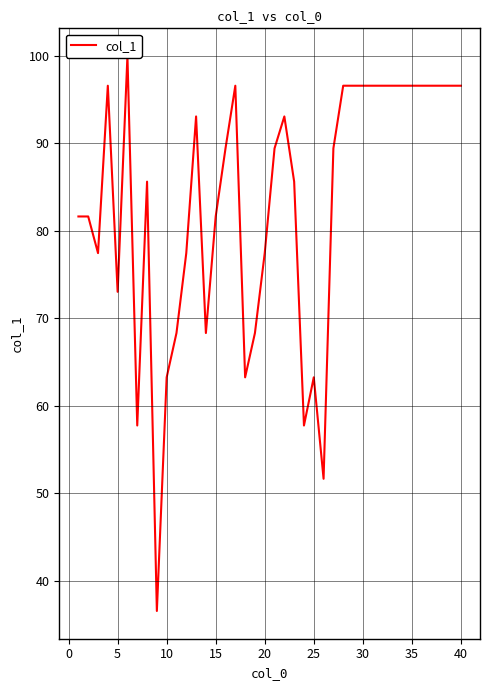

What is the difference between the maximum and minimum values?

63.5